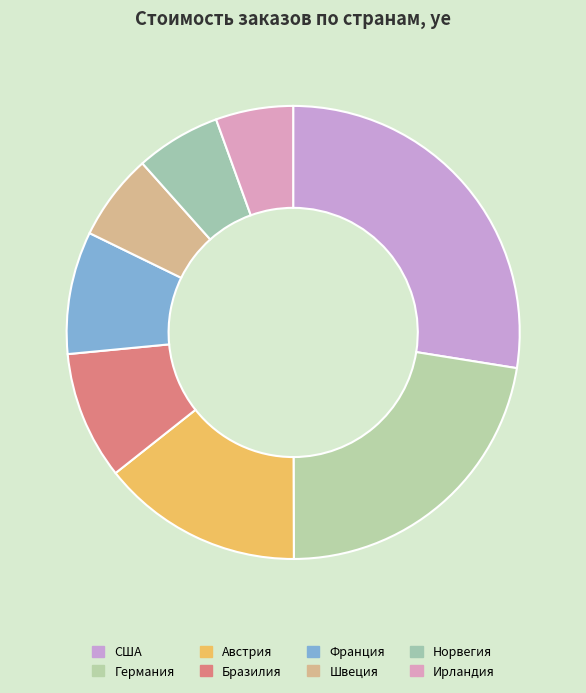

What portion of the pie excludes Ирландия?

94.5%